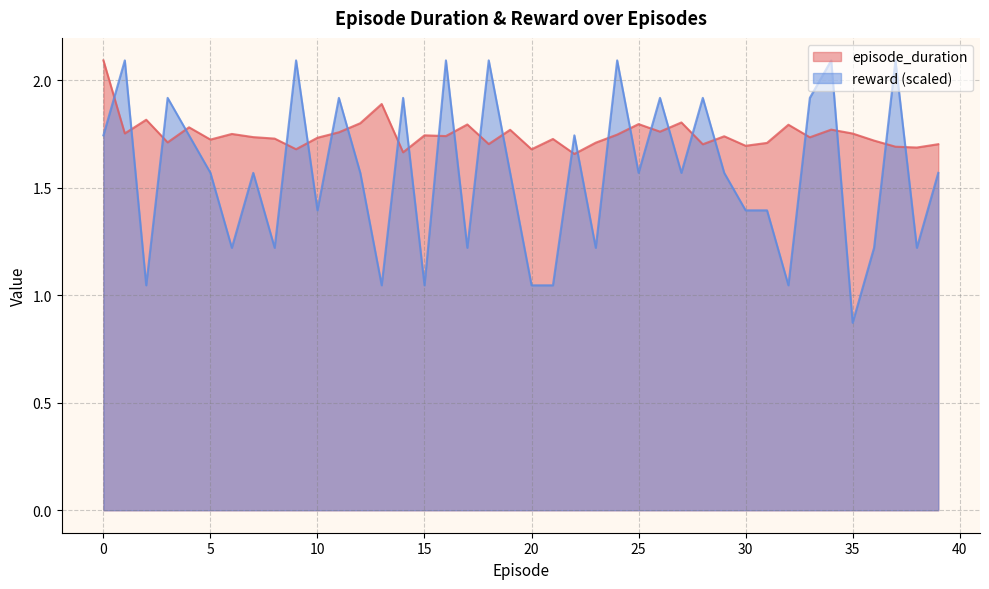

What is the value of the reward point at the 9th from the left?

1.2